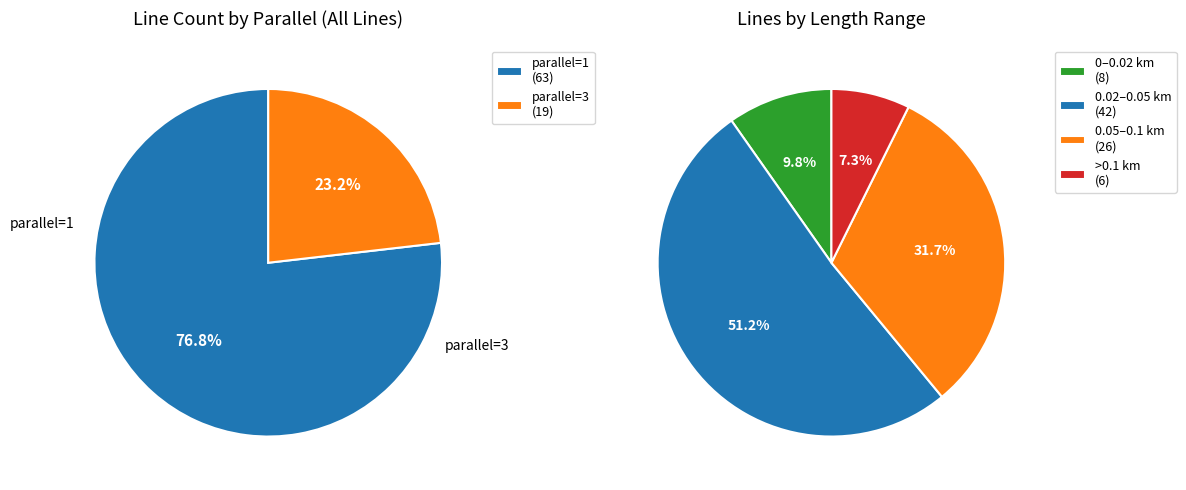

Which category has the biggest portion of the pie?

parallel=1